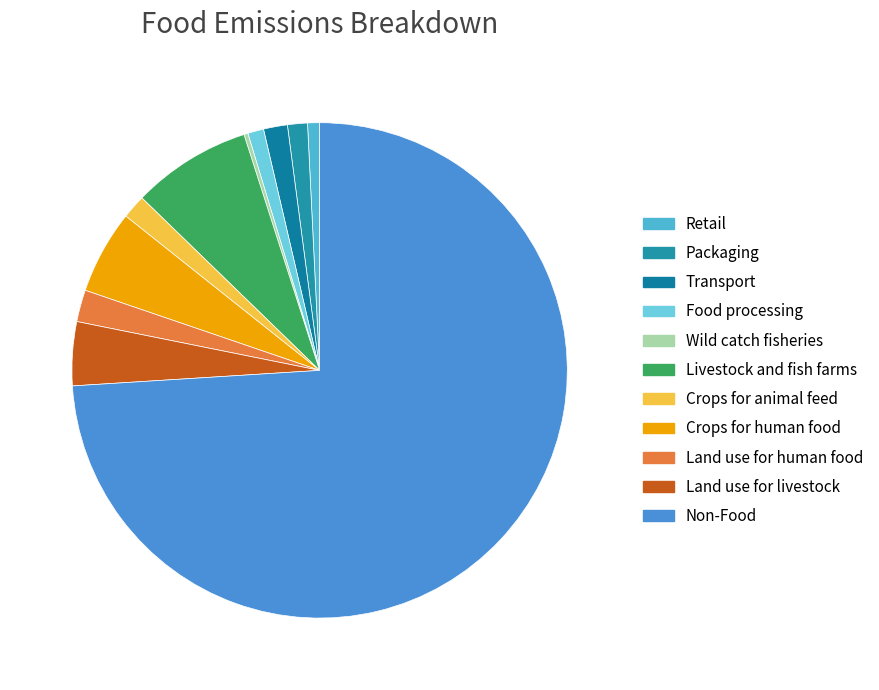

True or false: Food processing accounts for 6% of the total.

False